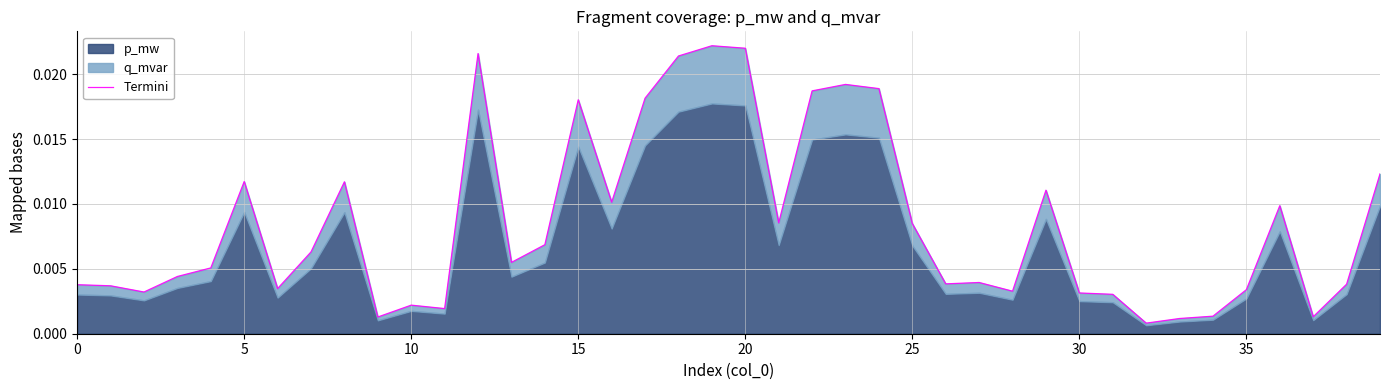

True or false: there are more than 2 points higher than both neighbors.

True